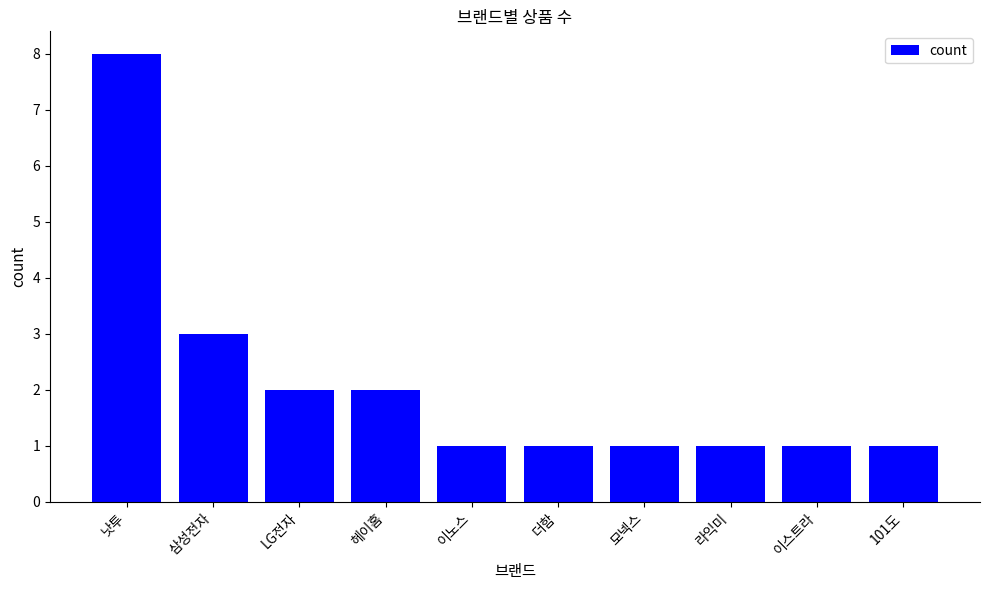

What is the difference between the values at 101도 and 삼성전자?

2